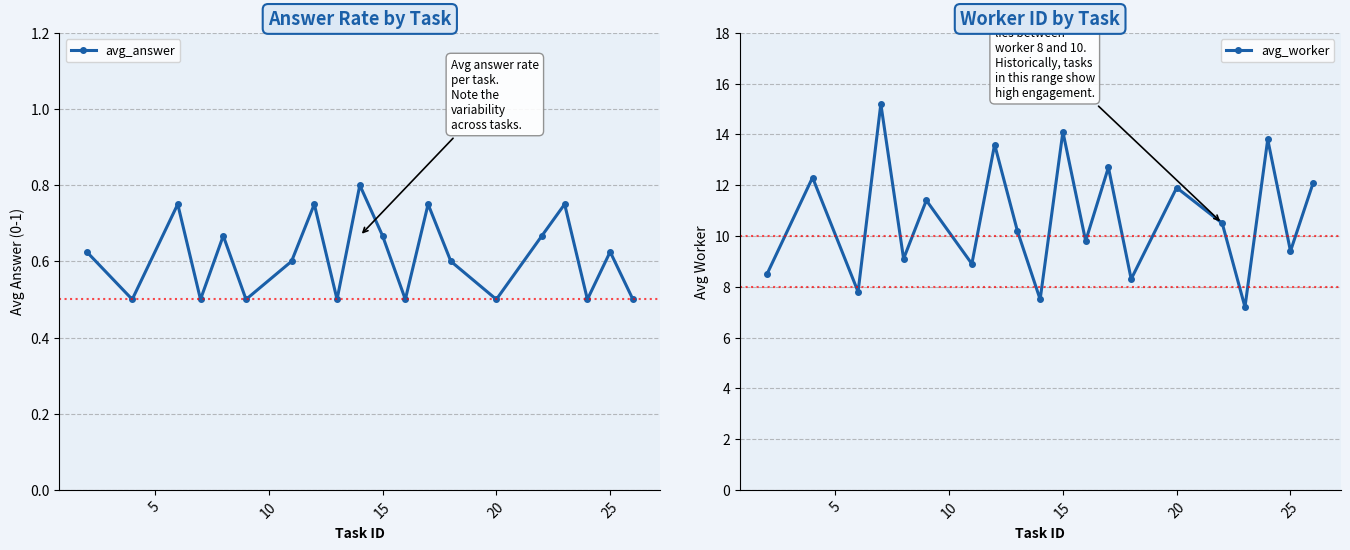

How many interior local peaks does the avg_answer series have?

7